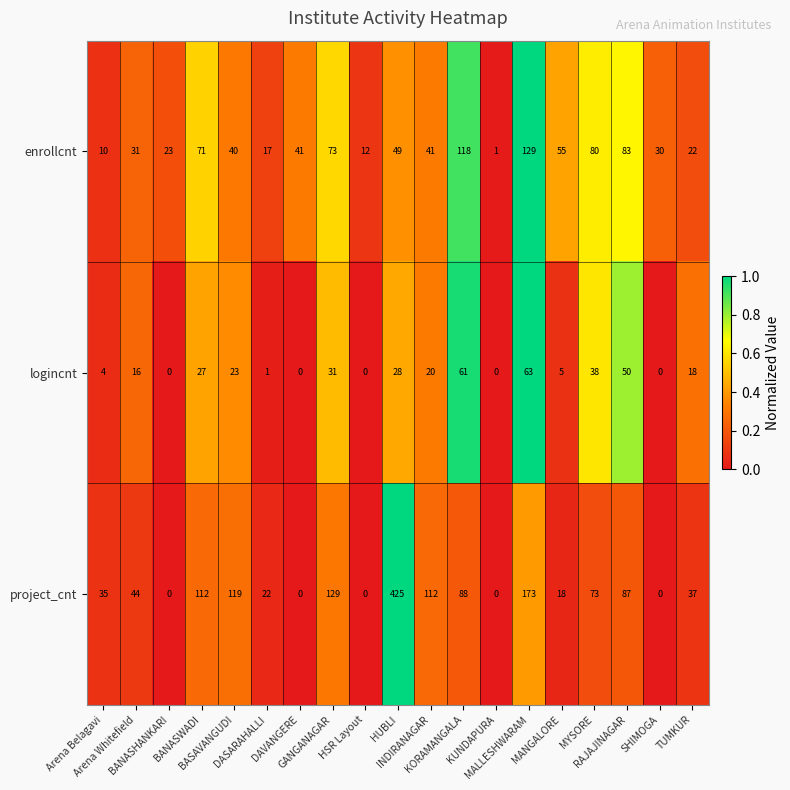

List the series in order of their peak value, lowest first.

logincnt, enrollcnt, project_cnt